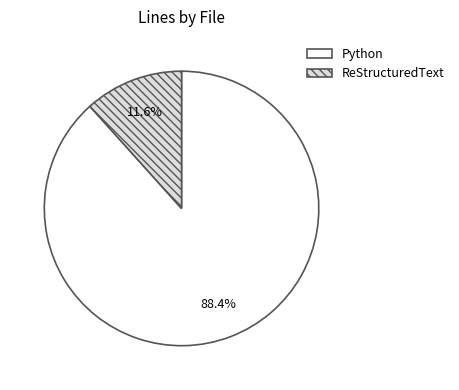

Which slice is the largest?

Python